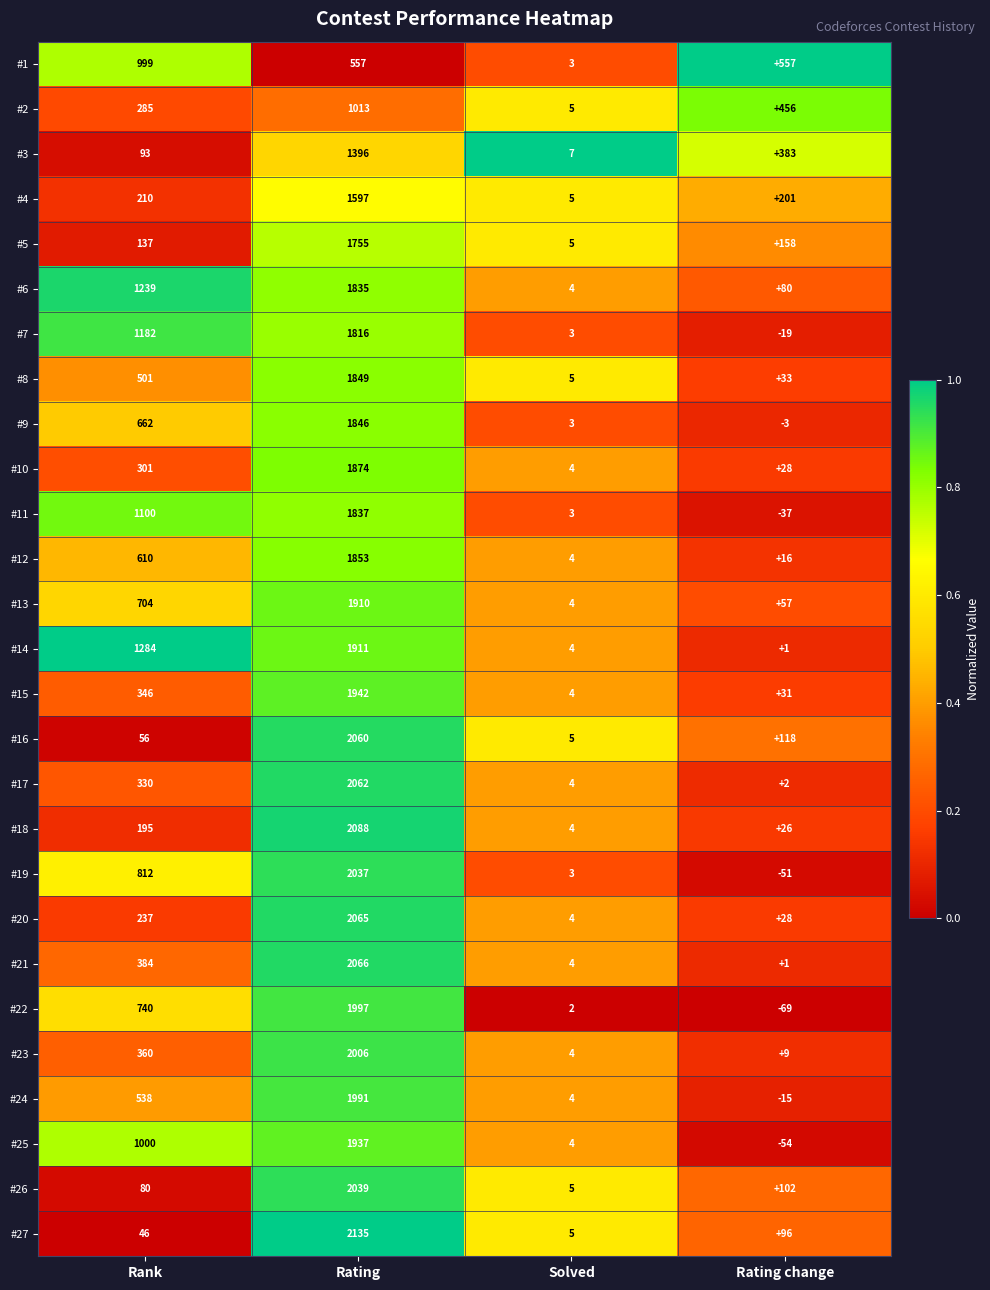

True or false: #6 has a value of 6 at Solved.

False